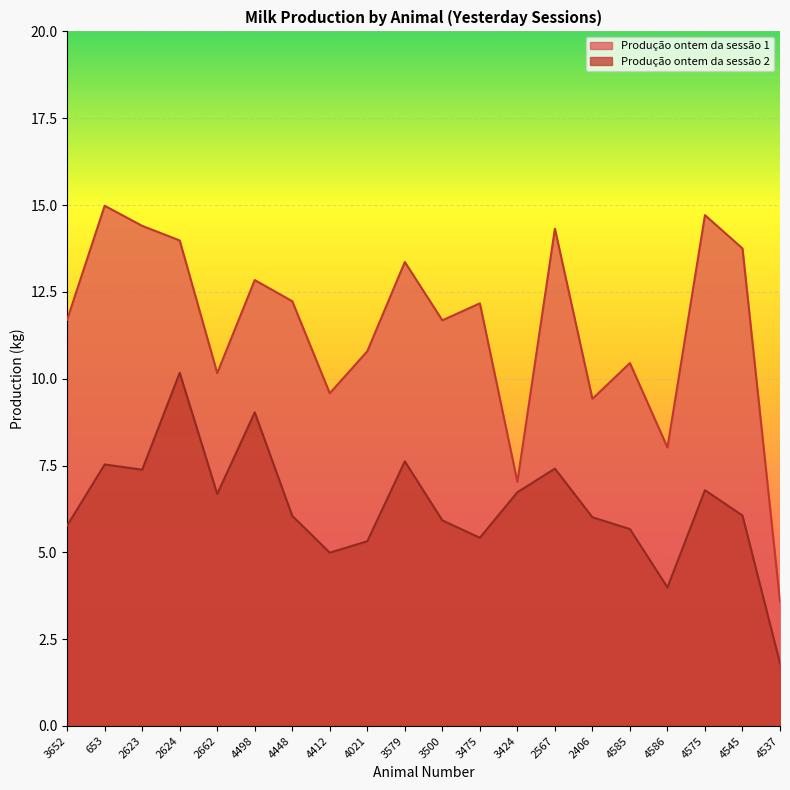

Which has a higher value, 4412 or 4021?

4021